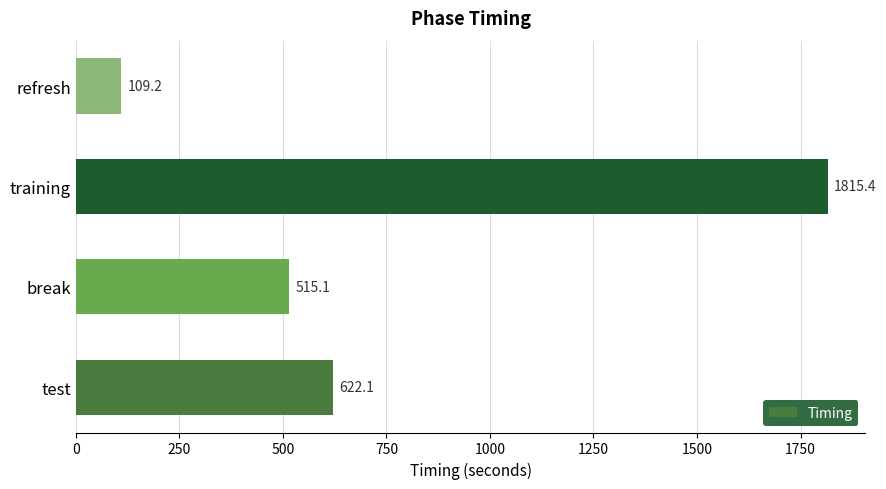

What is the minimum value shown in the chart?

109.2